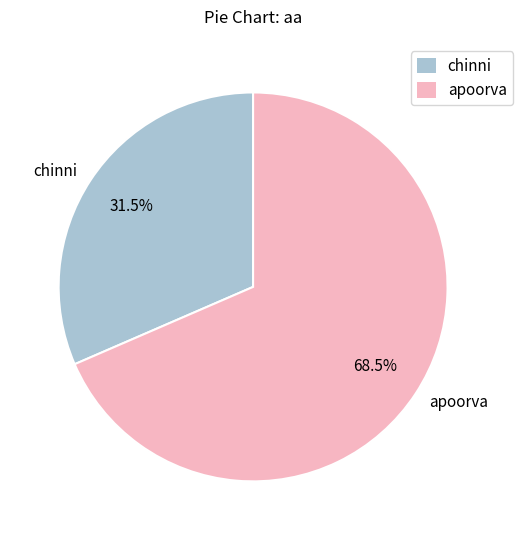

What is the ratio of the value at chinni to the value at apoorva?

0.5